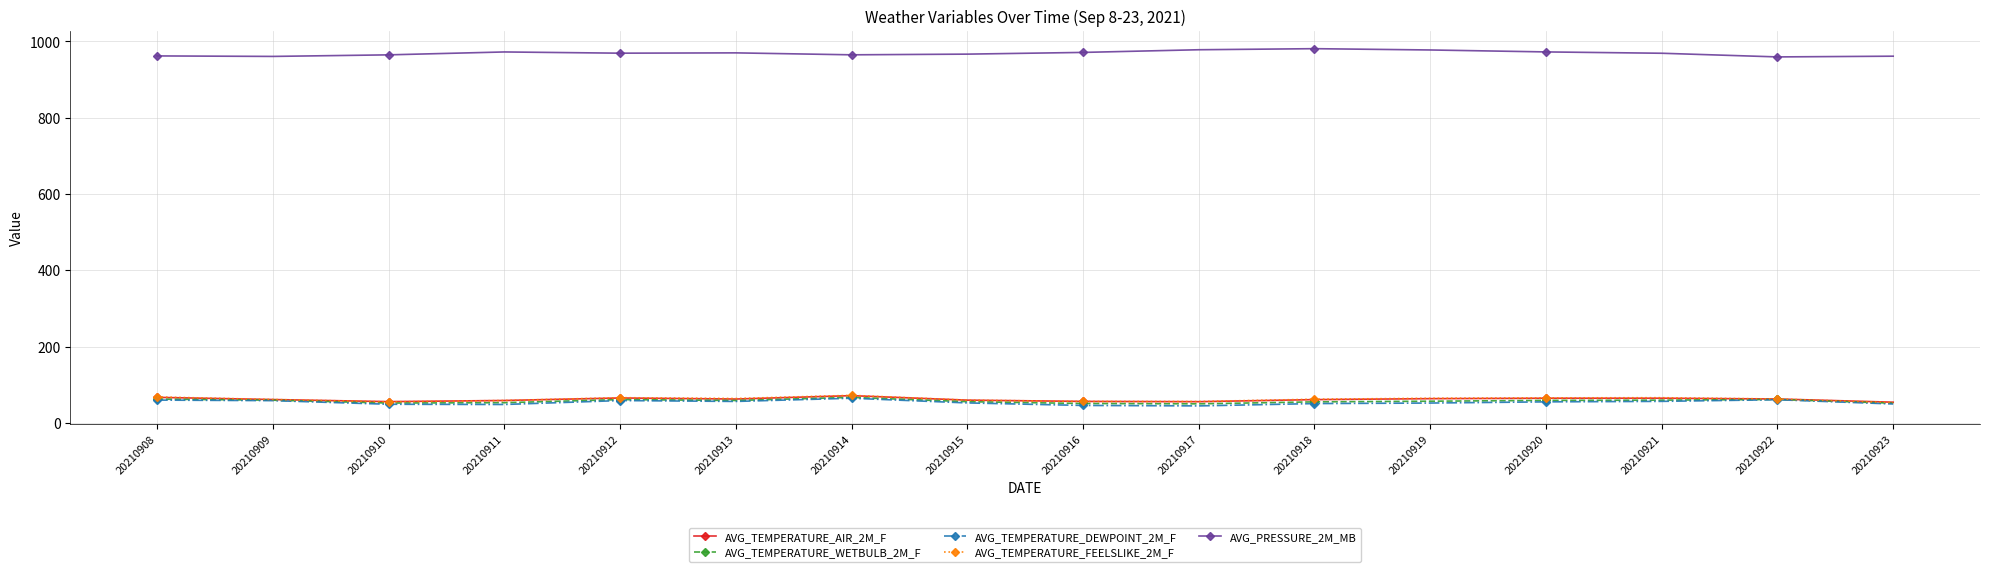

True or false: AVG_TEMPERATURE_WETBULB_2M_F and AVG_PRESSURE_2M_MB cross at least once.

False